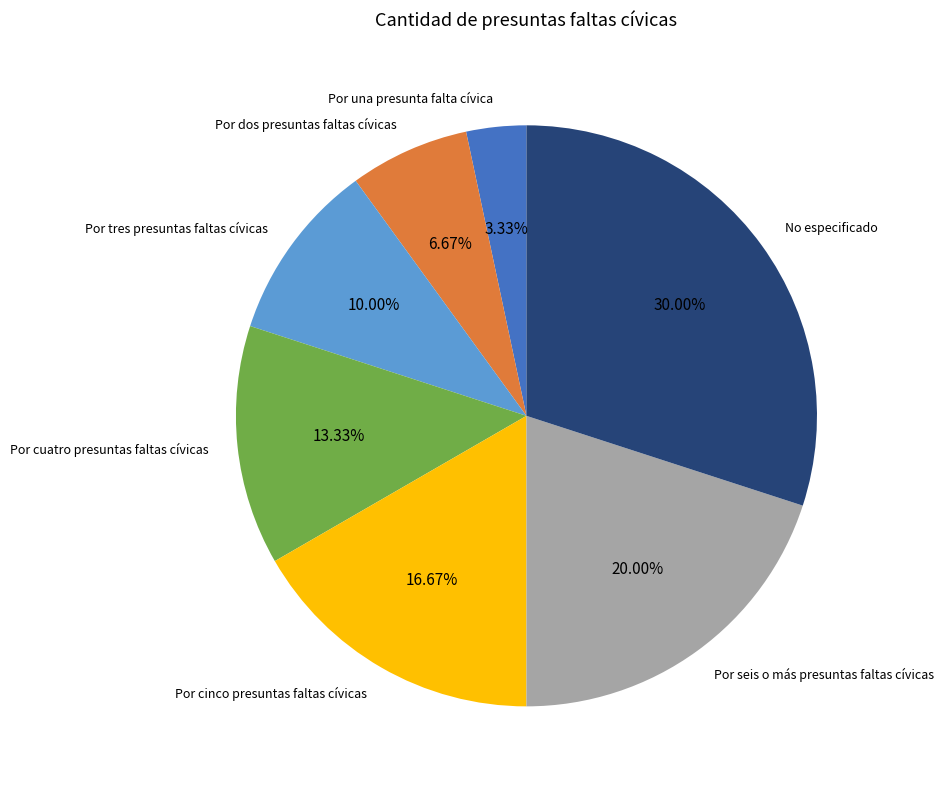

Count the number of slices in the pie.

7